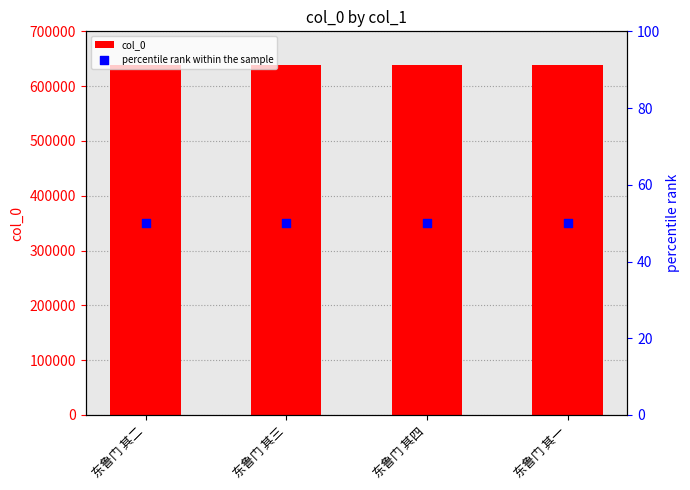

Which series has the largest total across all categories?

col_0